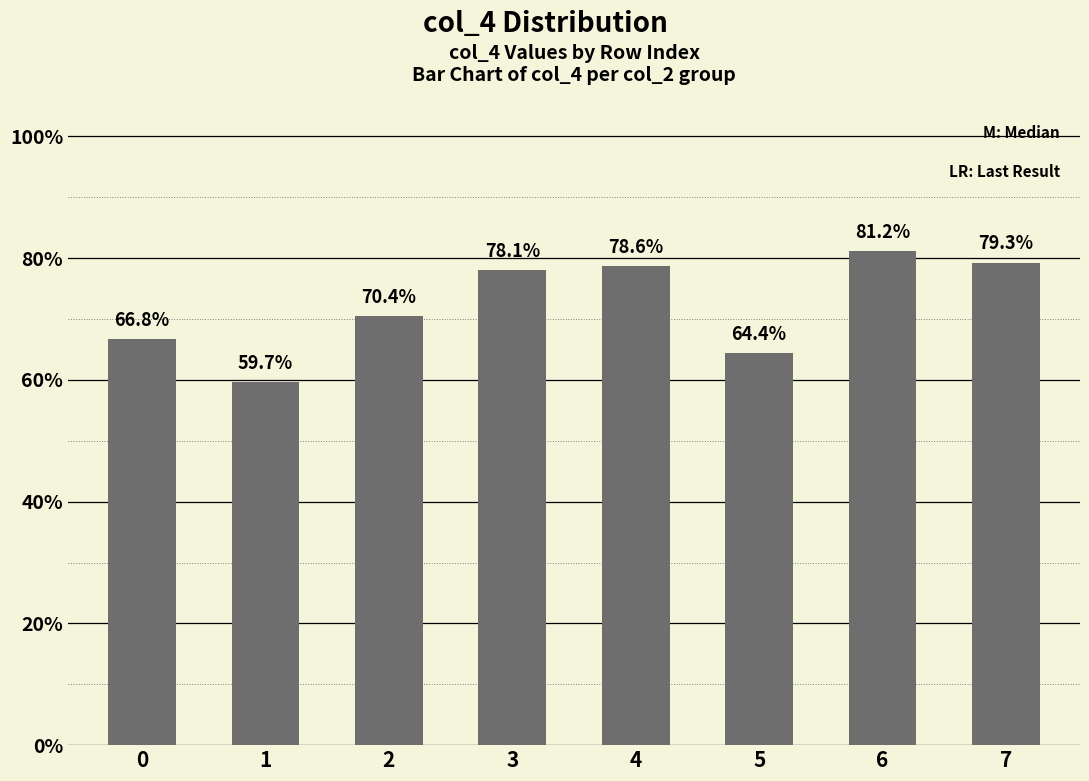

Rank the categories by value from highest to lowest.

6, 7, 4, 3, 2, 0, 5, 1